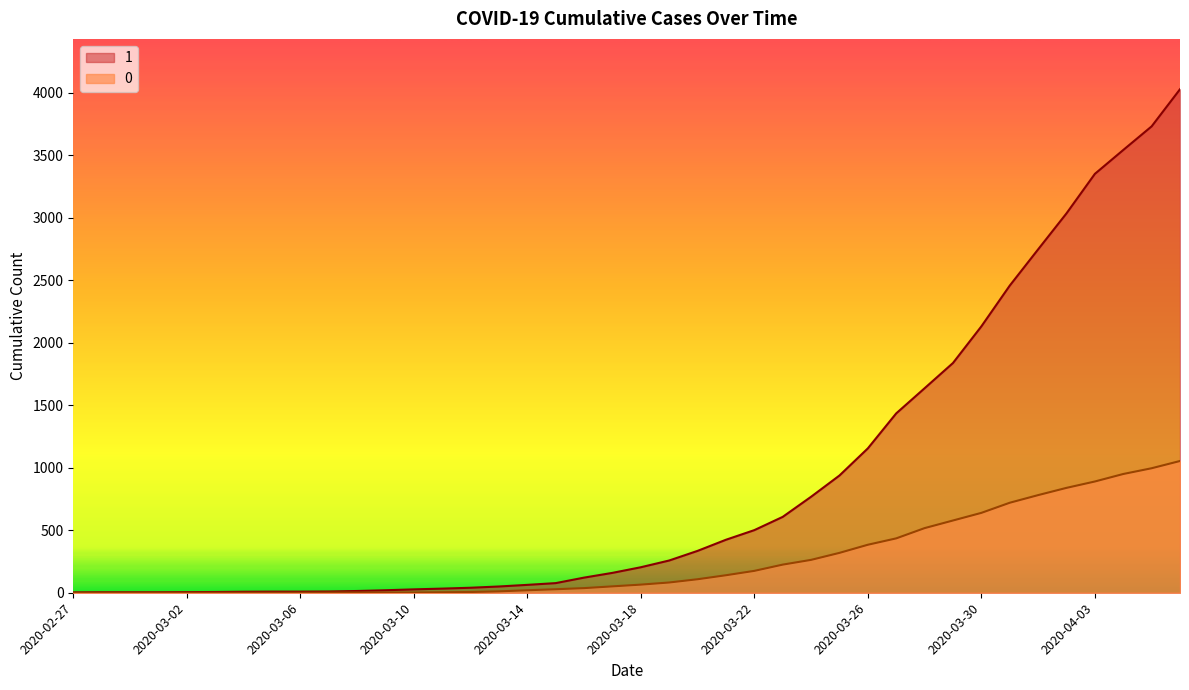

What is the label of the 17th point from the left?

2020-03-14